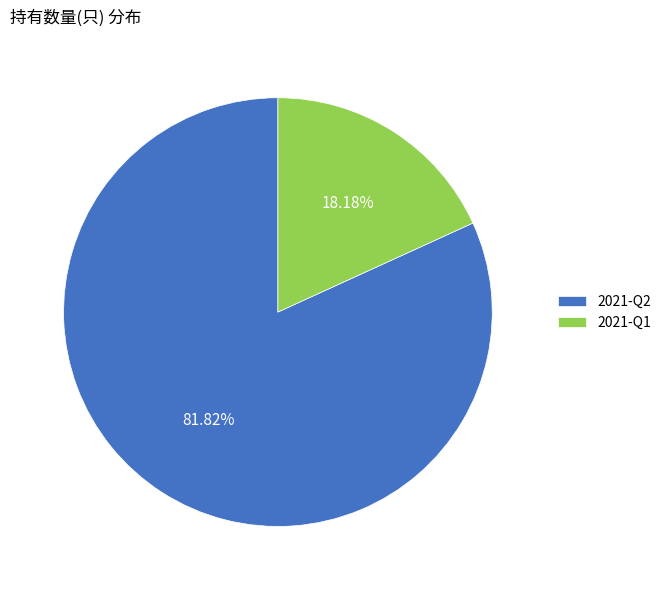

To the nearest percent, what is the difference between the largest and smallest slice percentages?

64%